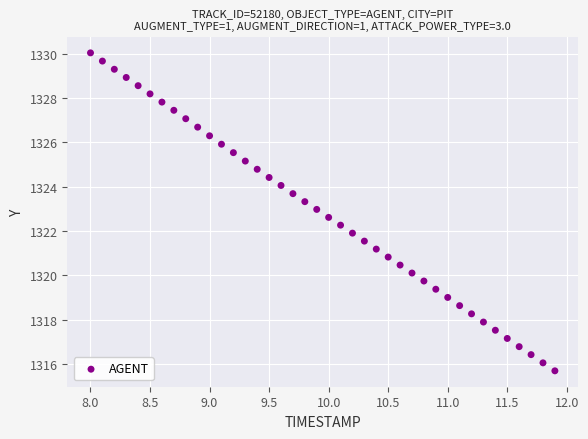

What is the range of Y values (max minus min)?

14.3